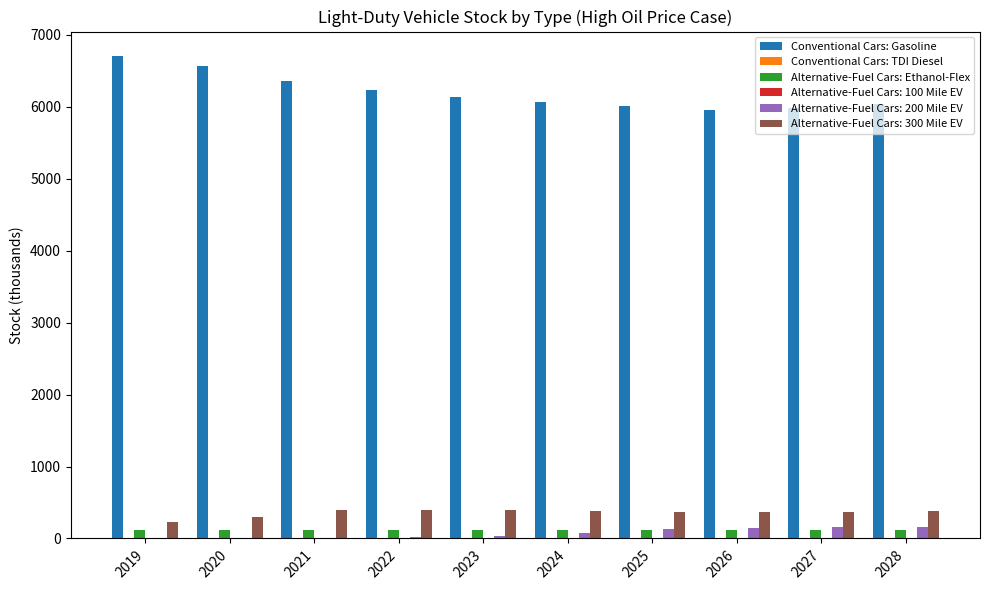

Which series has the largest total across all categories?

Conventional Cars: Gasoline